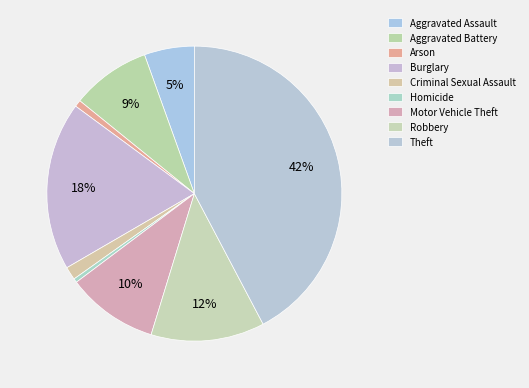

Which category has the biggest portion of the pie?

Theft